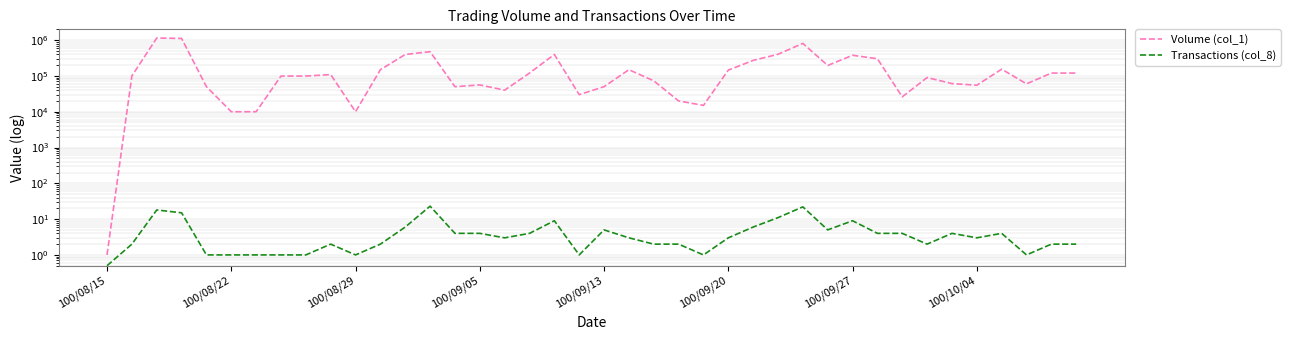

What is the spread (max minus min) of values at 21?

148997.0